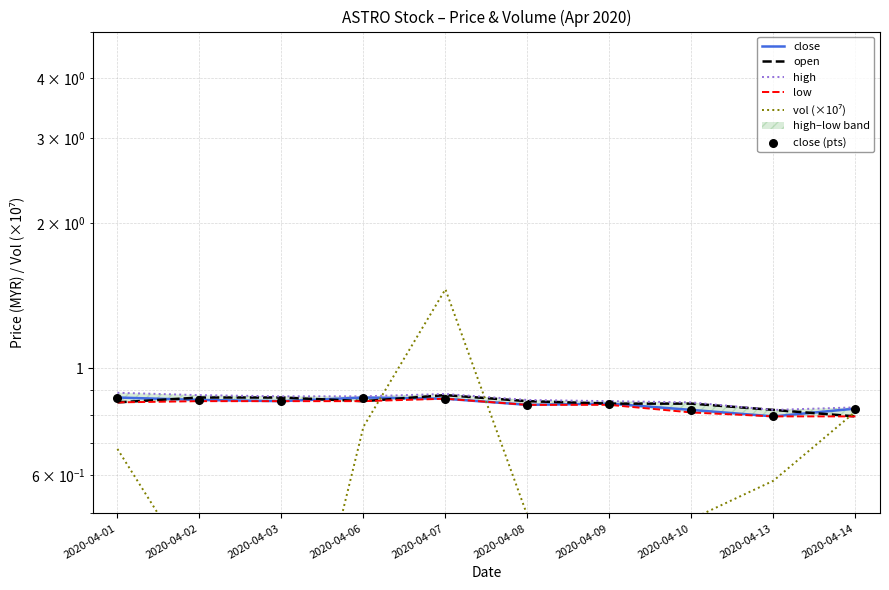

Which series contains the lowest Y value?

vol (×10⁷)